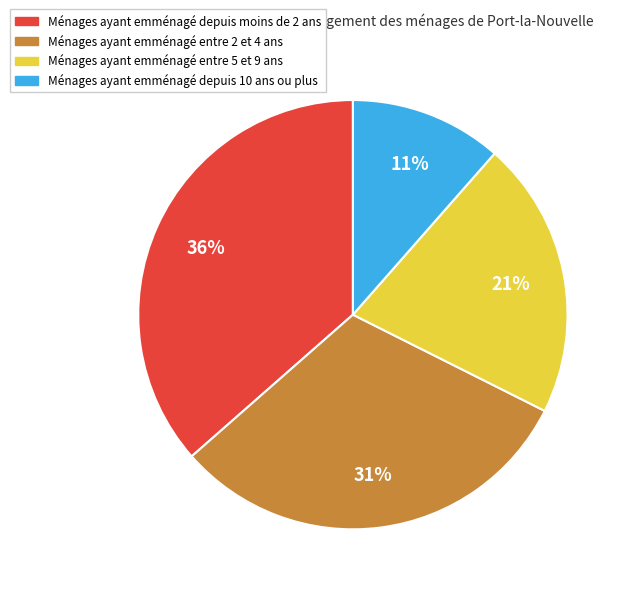

Does any single category account for the majority?

No